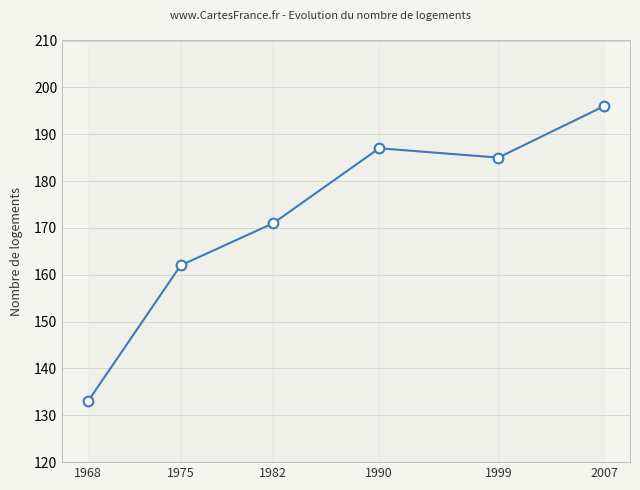

The chart shows a value of 189 at 1968. True or false?

False